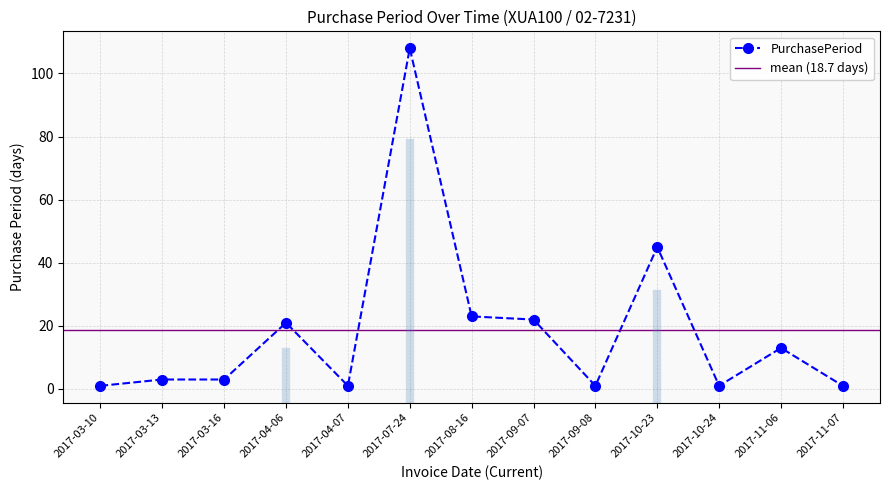

What is the label of the 11th point from the right?

2017-03-16